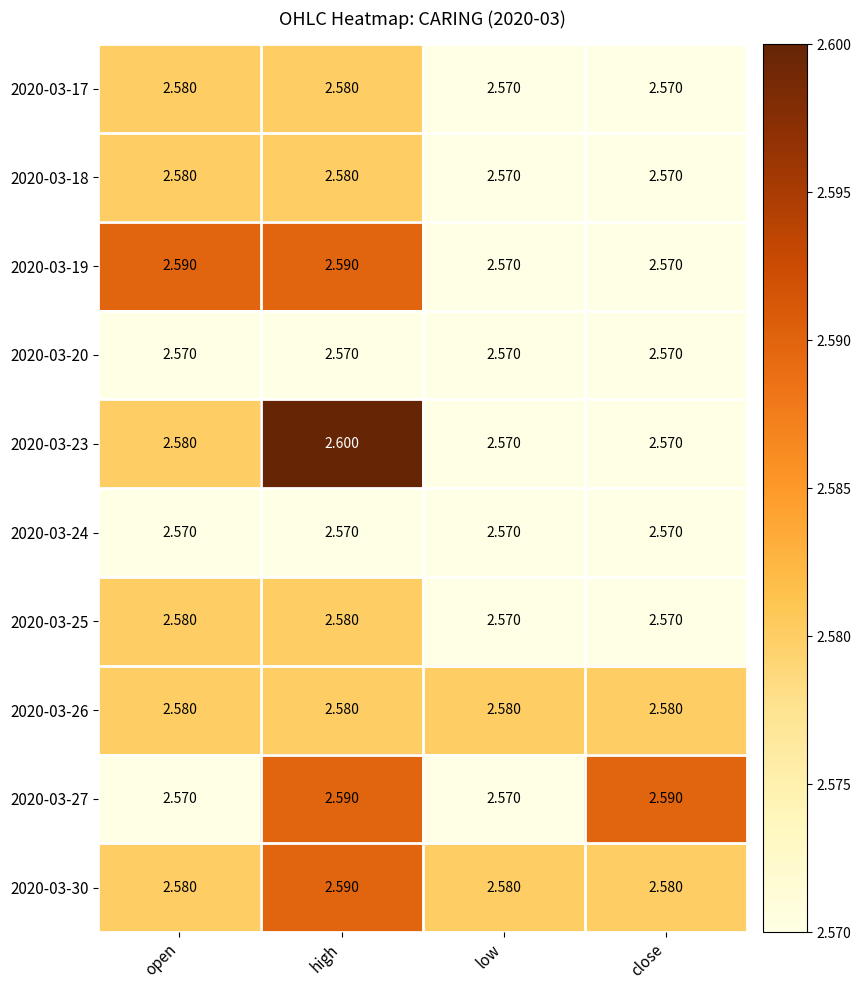

At which category does the chart reach its peak across all series?

high